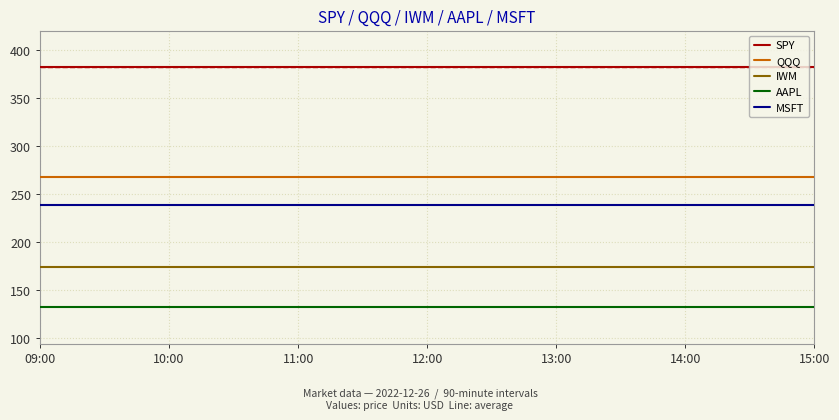

True or false: SPY and IWM cross at least once.

False